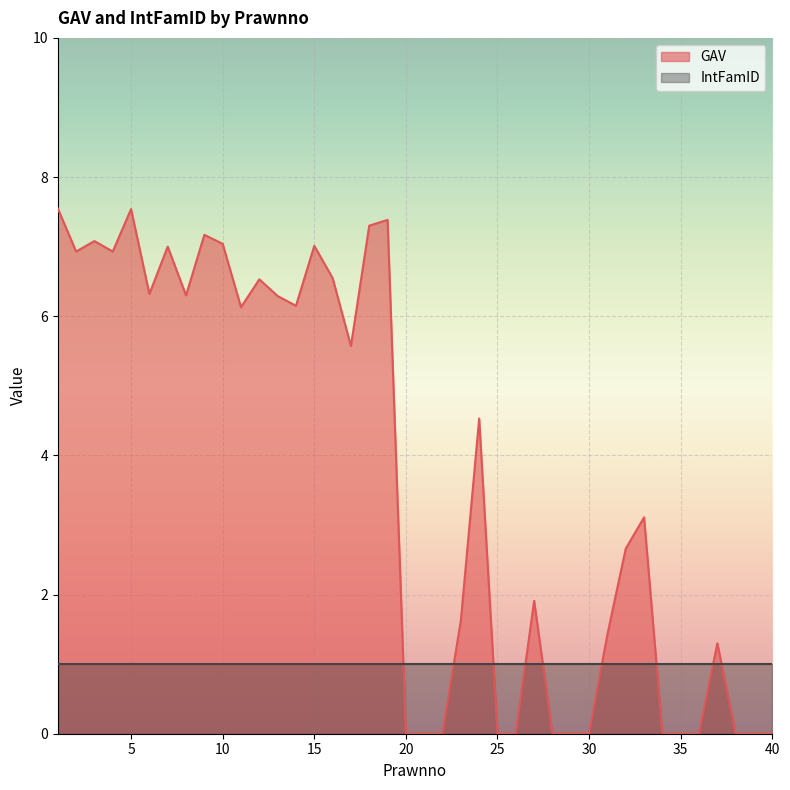

How many interior local peaks (higher than both neighbors) does the data have?

11